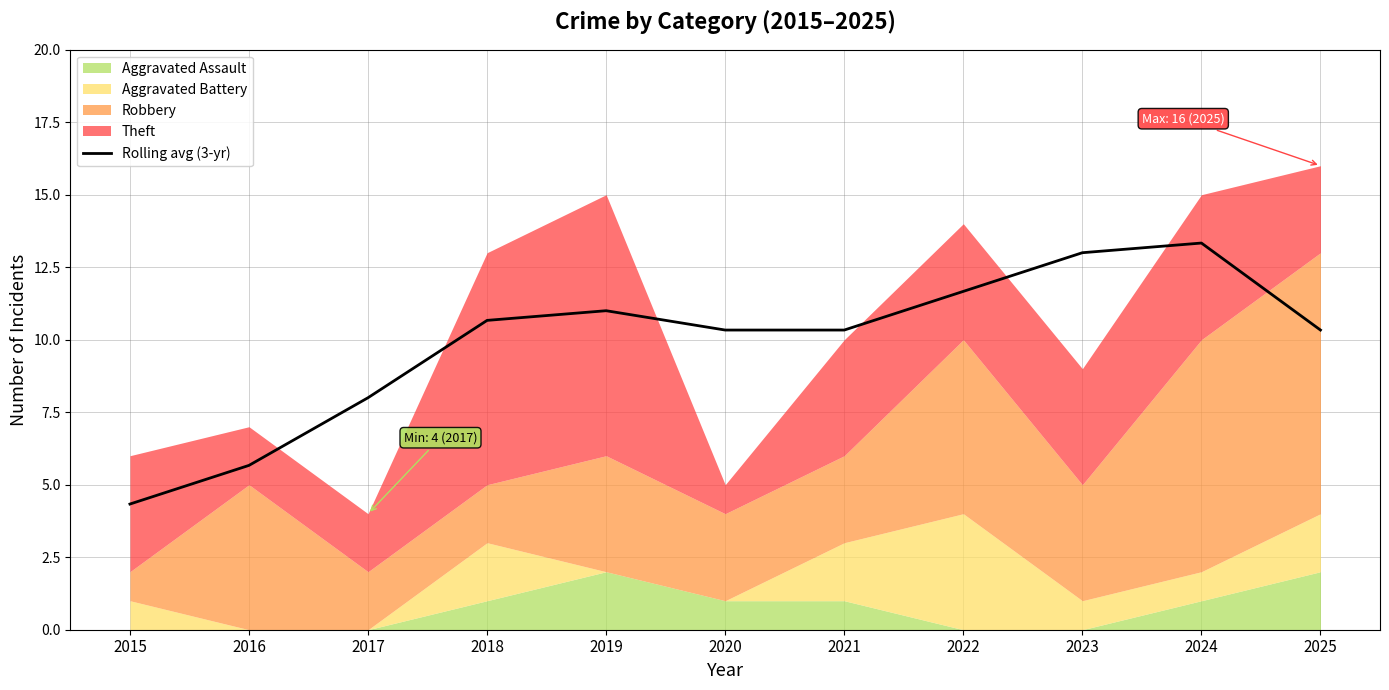

What is the difference between the values at 2022 and 2025?

1.3